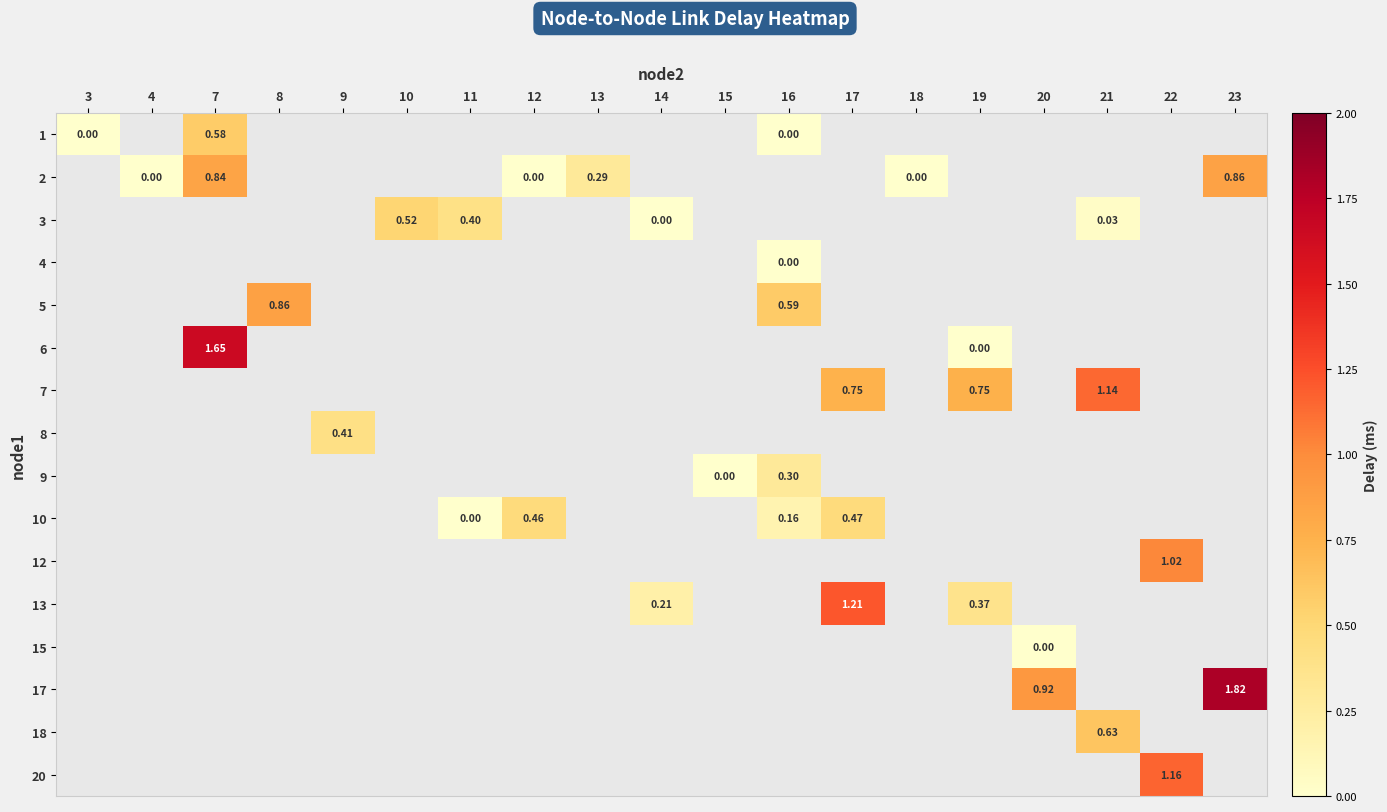

Which label corresponds to the smallest value in the chart?

3